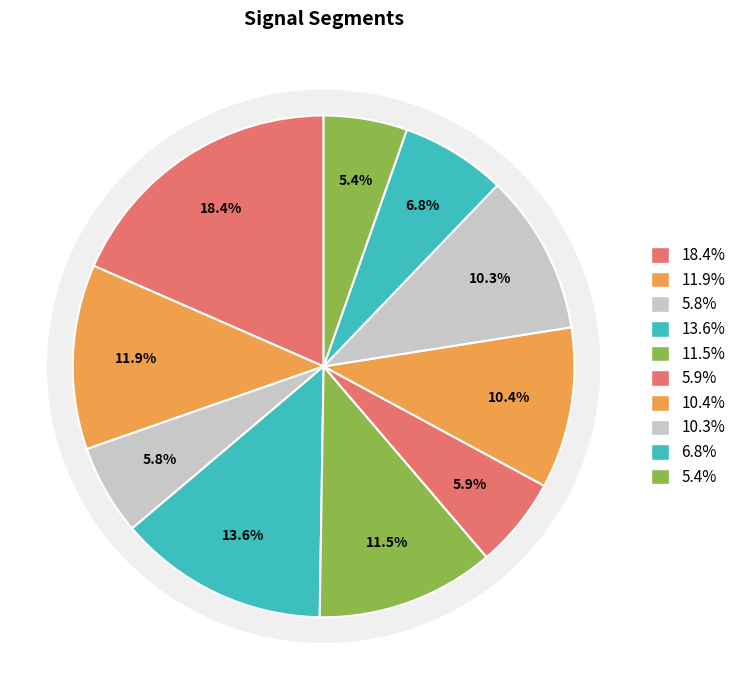

The signal segment 3 slice represents 6% of the pie. True or false?

True